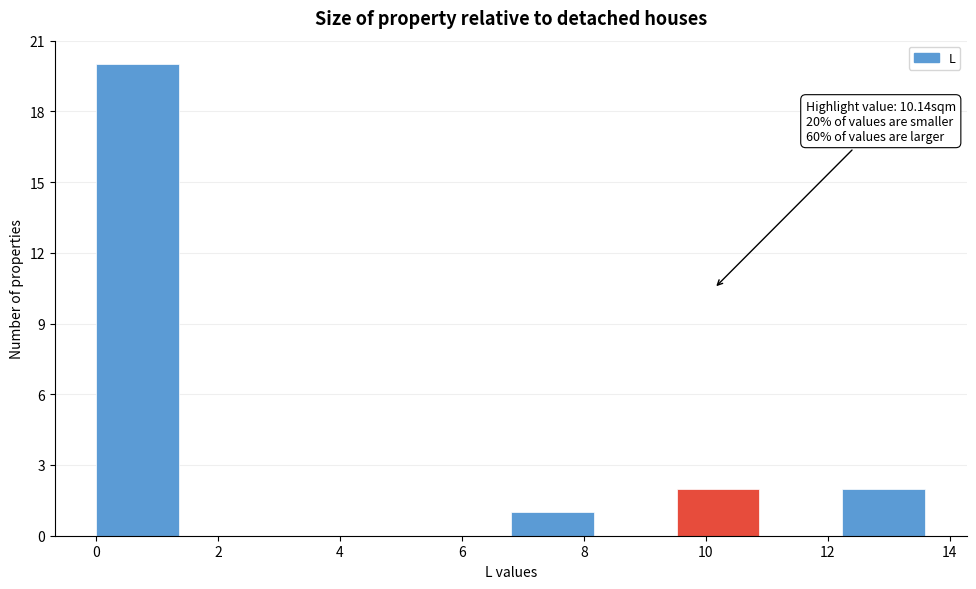

Over which range of the x-axis is the bar tallest?

0.00 to 1.36